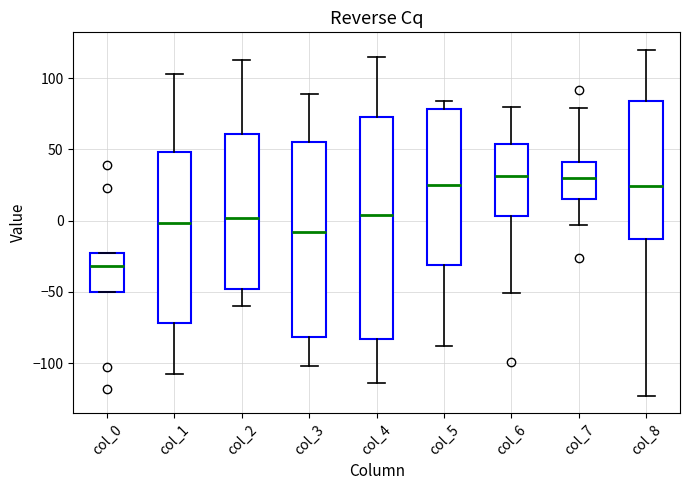

Reading left to right, read every box against the y-axis: the position of its median line, the range the box covers, and the ends of its whiskers. The values are not printed on the chart, so give them approximately, as read against the axis.

col_0: median -30, box -50 to -25, whiskers -50 to -25
col_1: median 0, box -70 to 50, whiskers -110 to 105
col_2: median 0, box -50 to 60, whiskers -60 to 115
col_3: median -10, box -80 to 55, whiskers -100 to 90
col_4: median 5, box -85 to 75, whiskers -115 to 115
col_5: median 25, box -30 to 80, whiskers -90 to 85
col_6: median 30, box 5 to 55, whiskers -50 to 80
col_7: median 30, box 15 to 40, whiskers -5 to 80
col_8: median 25, box -15 to 85, whiskers -125 to 120